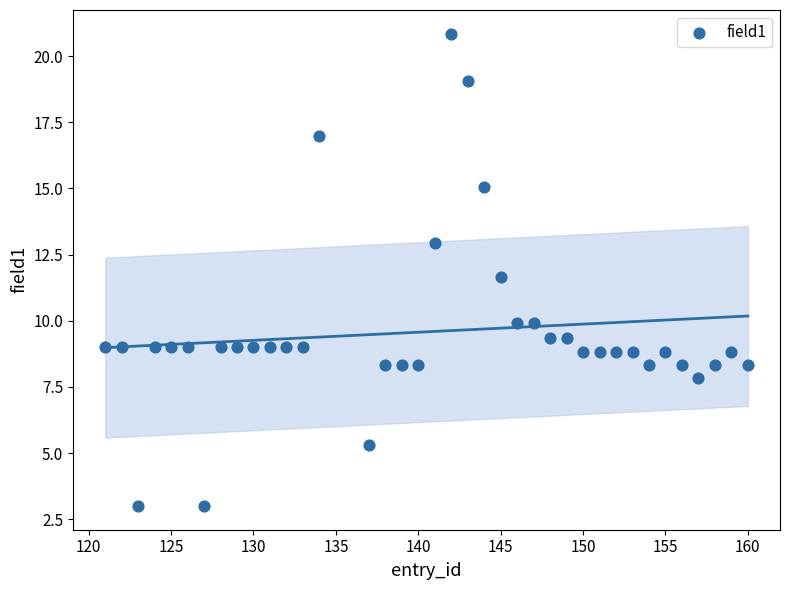

What is the range of Y values (max minus min)?

17.9